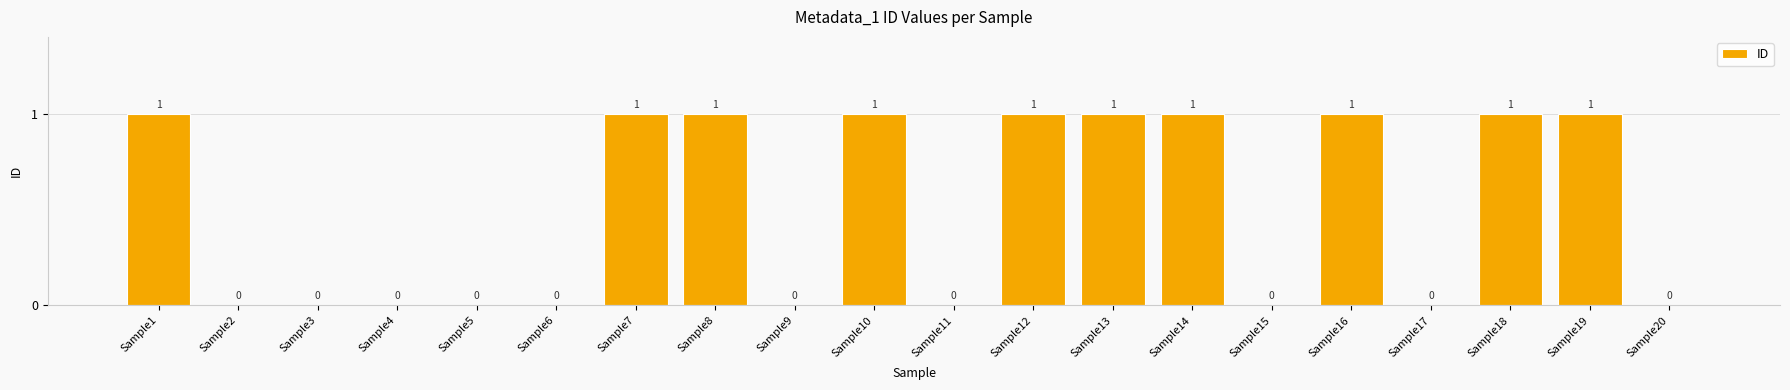

Are the bars grouped side by side (vs. stacked)?

No